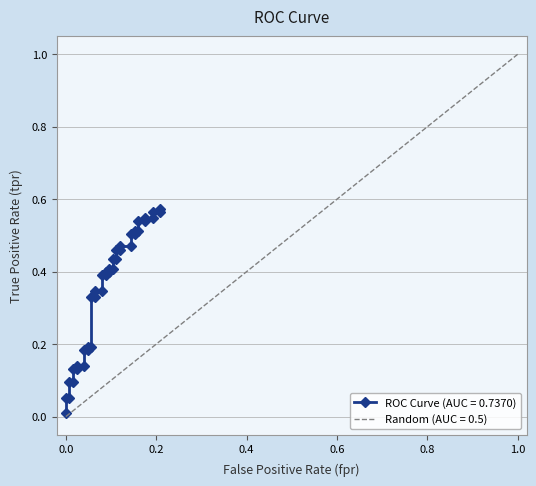

Does the chart have visible grid lines?

Yes